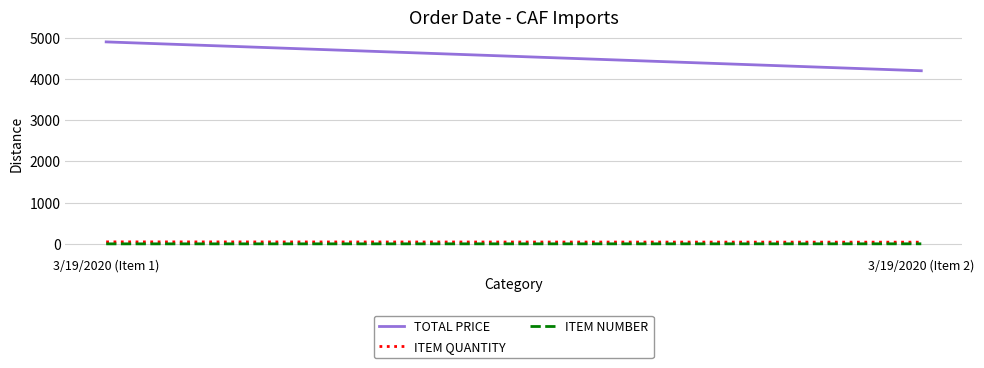

Which series changed the most between 3/19/2020 (Item 1) and 3/19/2020 (Item 2)?

TOTAL PRICE